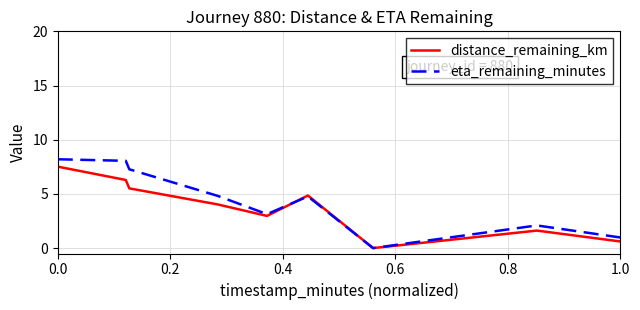

What are all the series names shown in the legend?

distance_remaining_km, eta_remaining_minutes